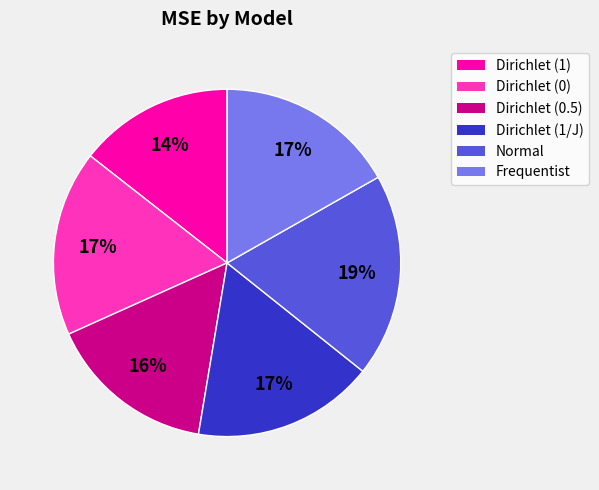

Is it true that Dirichlet (0.5) is 16% of the pie?

True